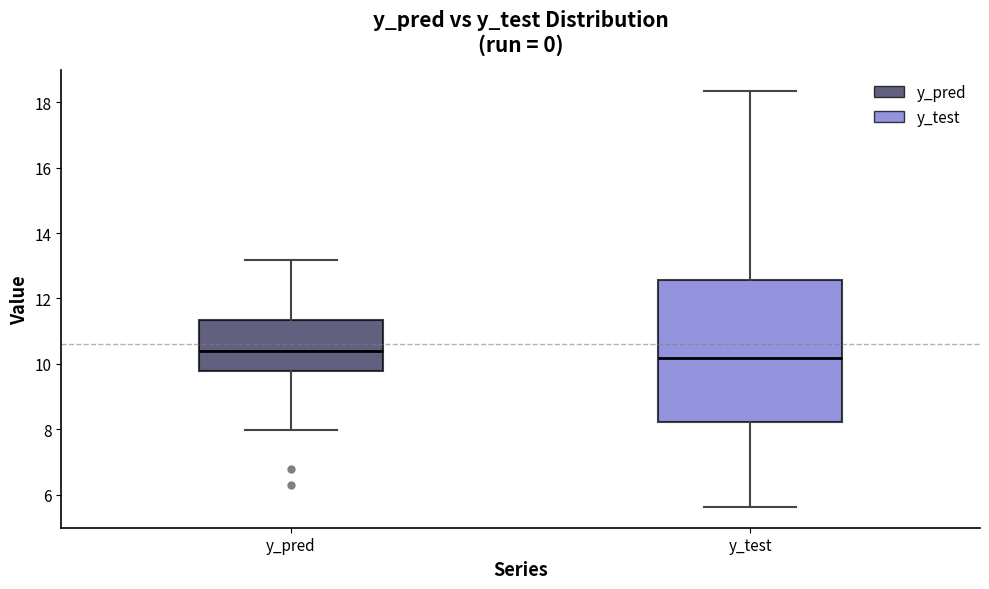

Which box's median line is the lowest?

y_test